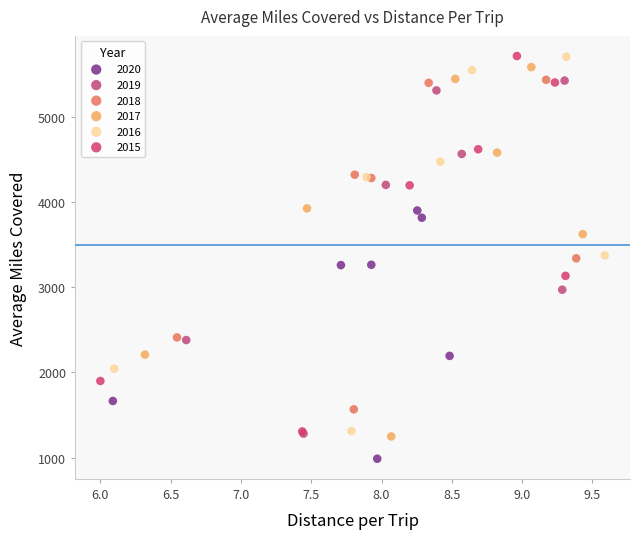

Which series contains the lowest Y value?

2020